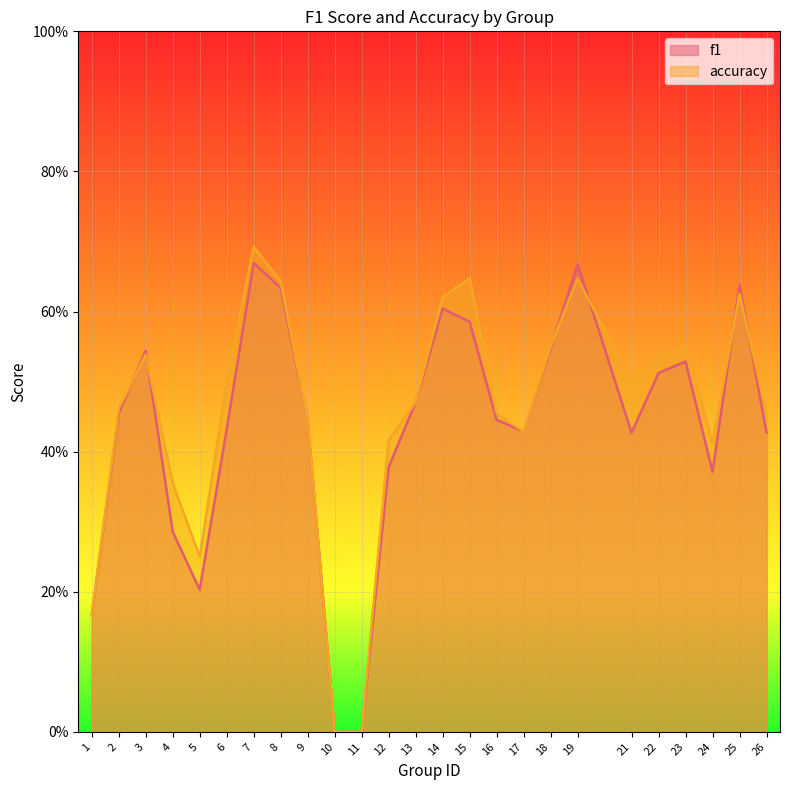

Rank the series by their maximum value, from highest to lowest.

accuracy, f1